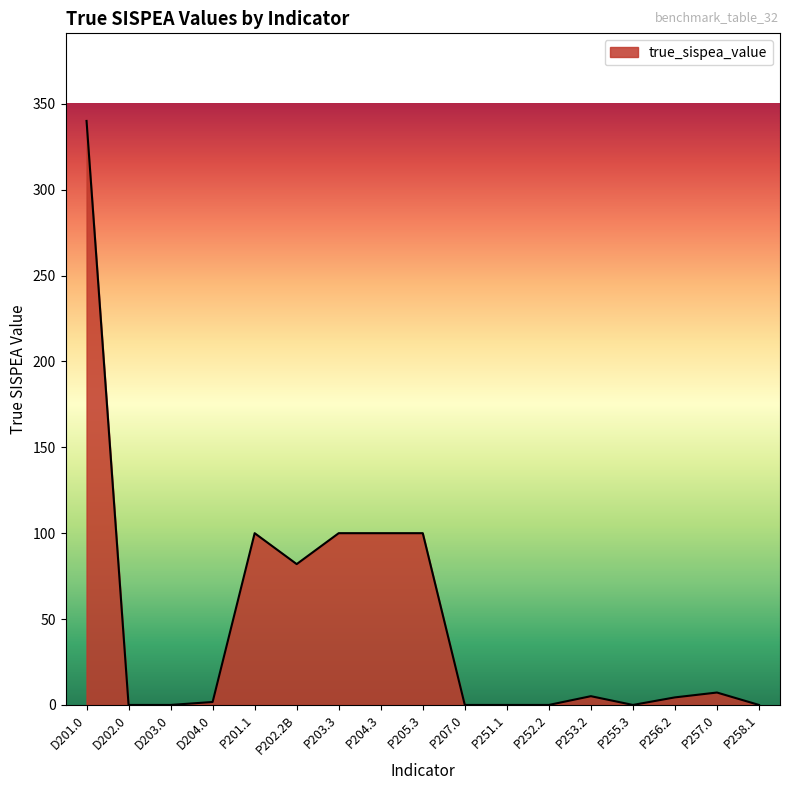

Where does the data first go above 4?

D201.0